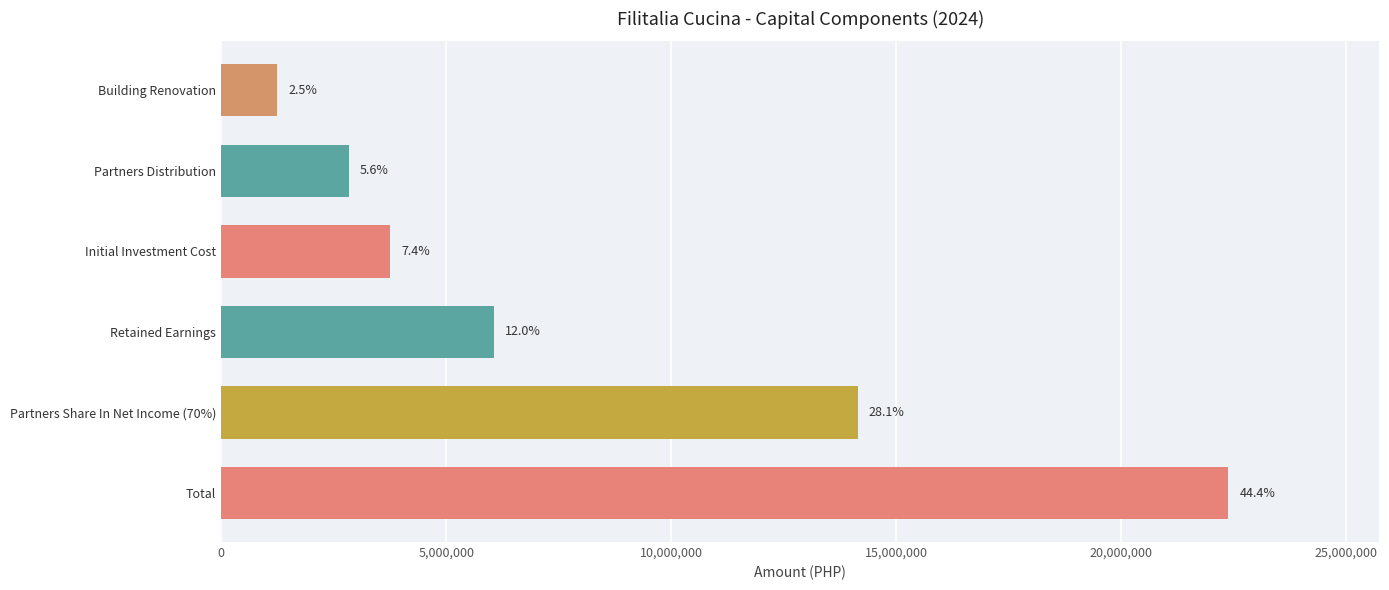

Does the chart contain any negative values?

No